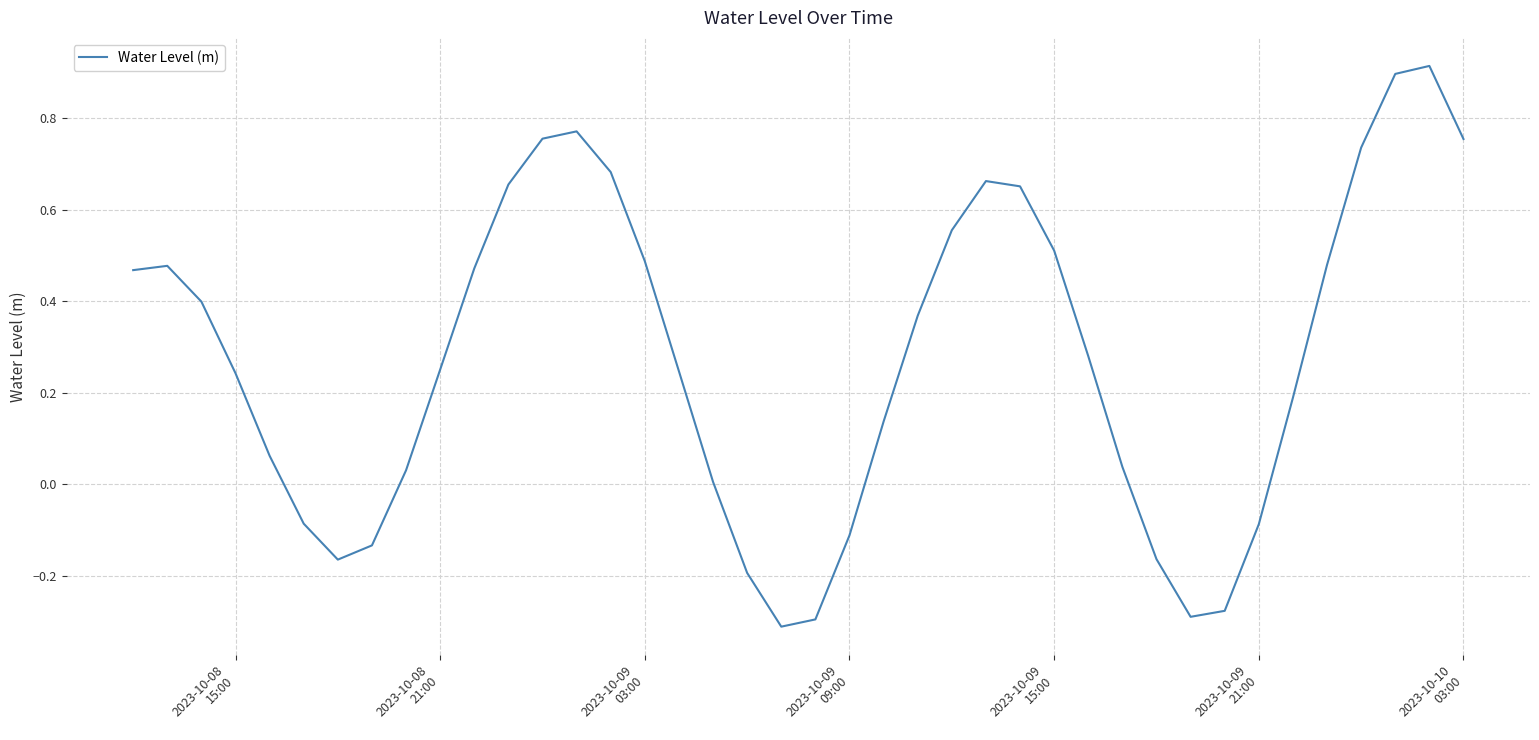

What is the difference between the maximum and minimum values?

1.2